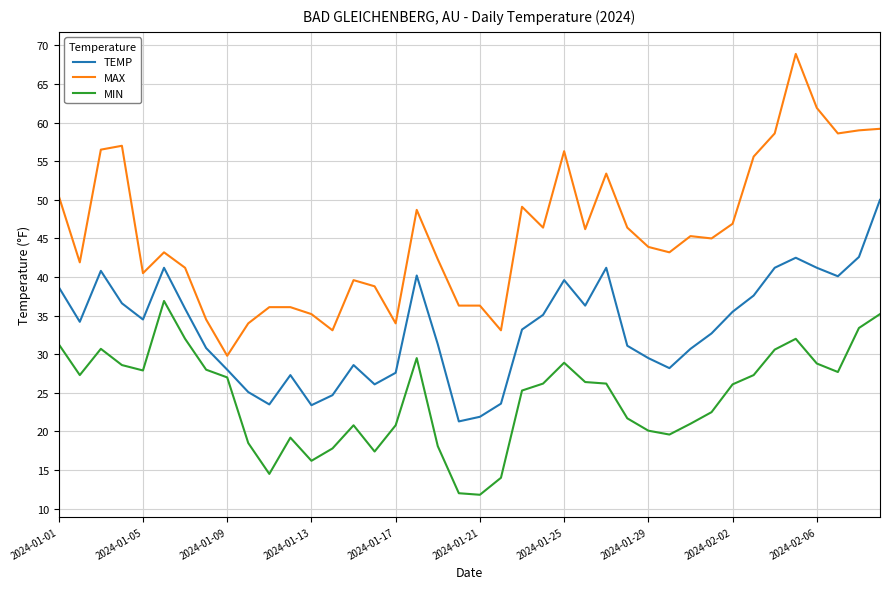

True or false: MAX and MIN intersect in this chart.

False